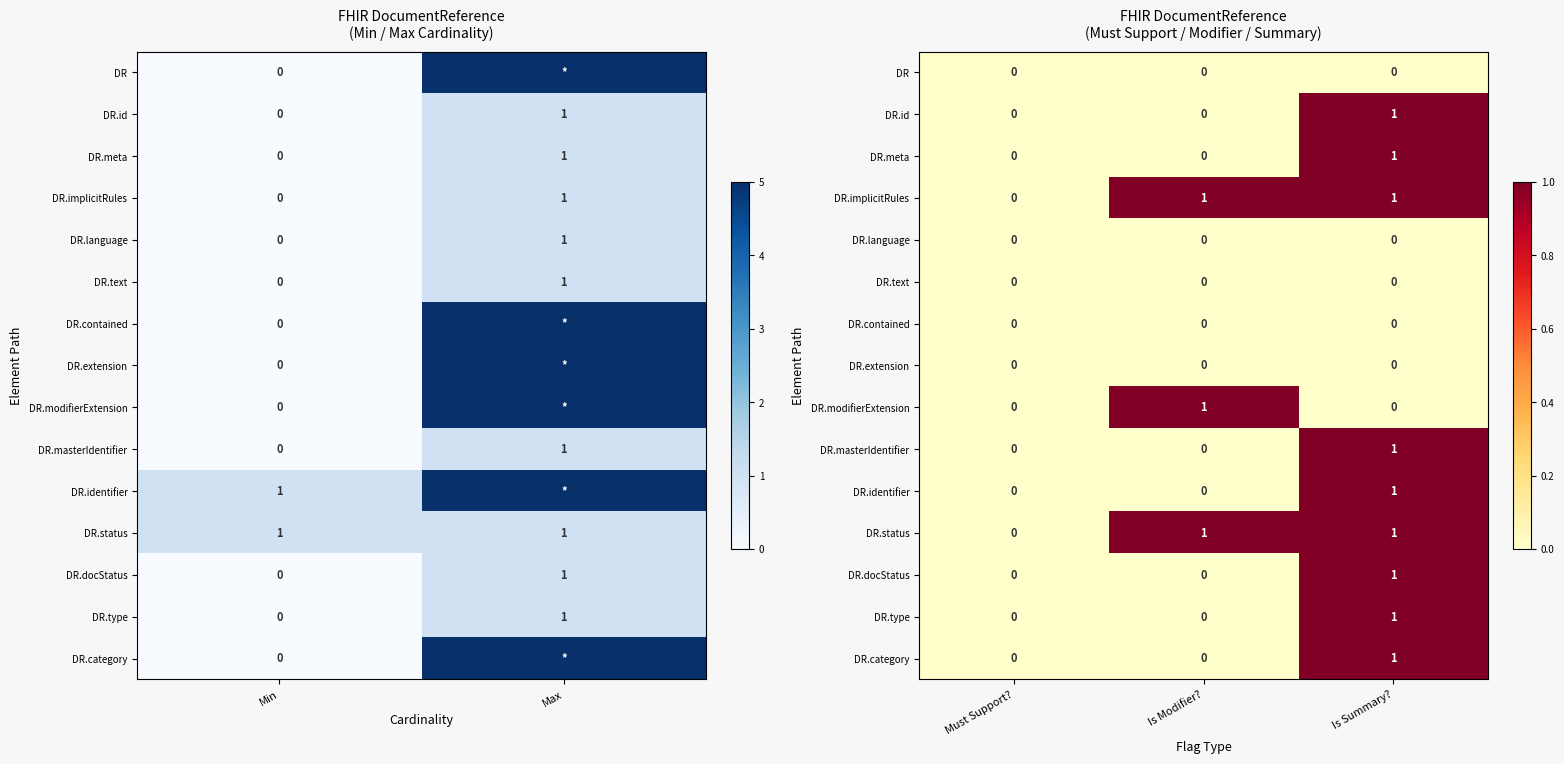

True or false: DR.identifier has a value of 1 at Is Summary?.

True